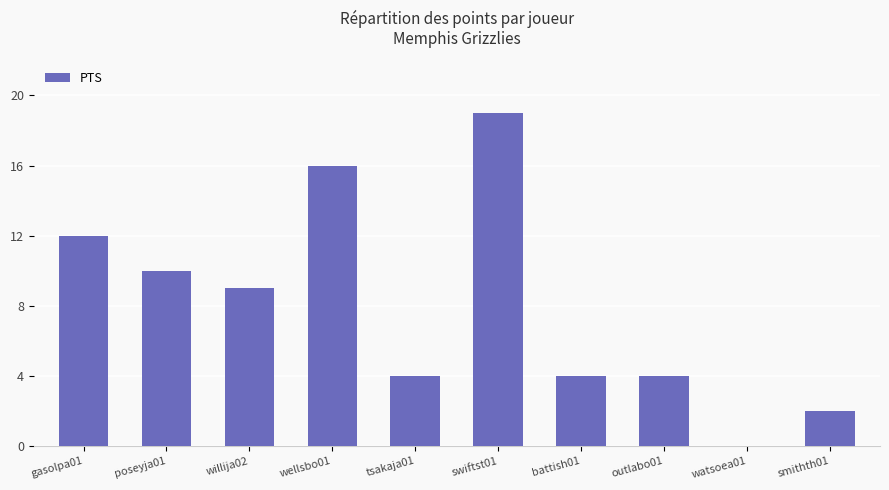

What is the sum of the values at poseyja01 and battish01?

14